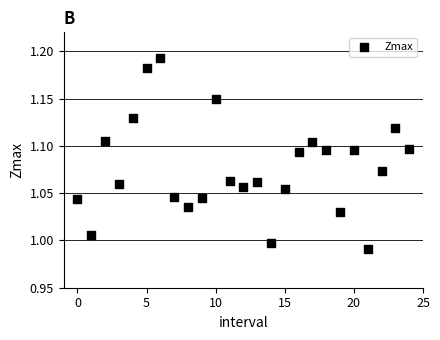

How many points are shown in the scatter plot?

25